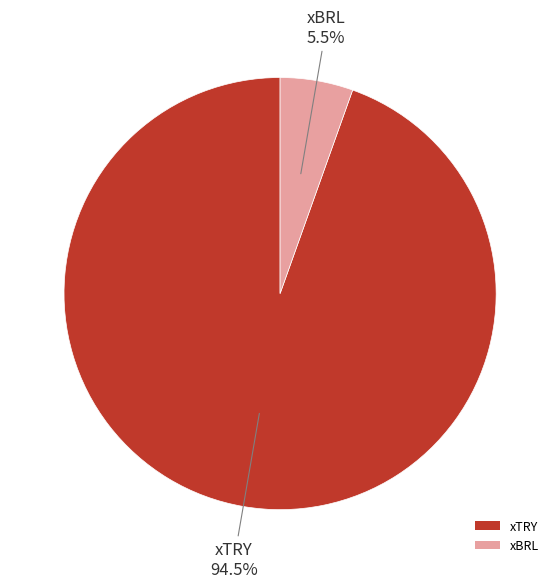

What is the total percentage of xTRY and xBRL?

100.0%